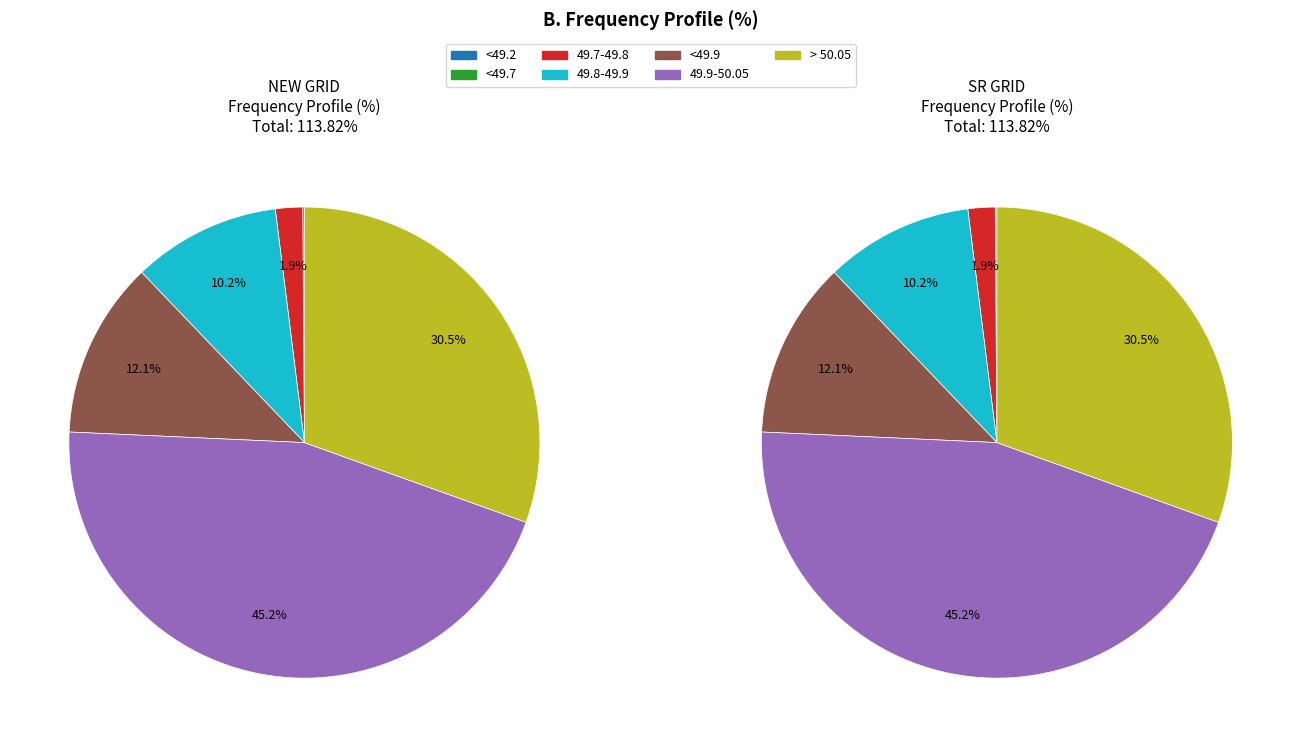

Does <49.7 represent more than half of the total?

No